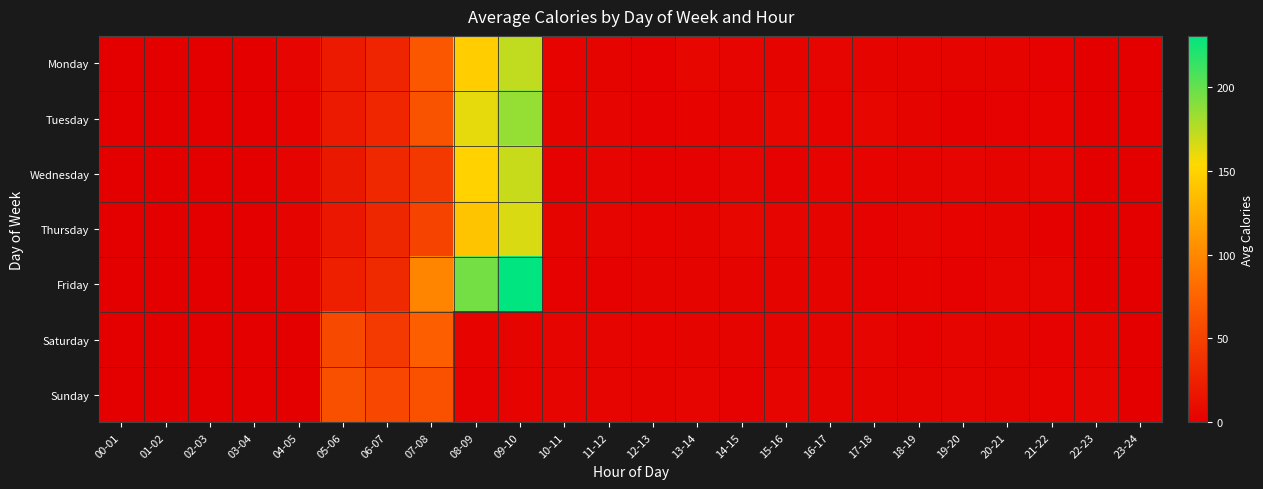

Reading left to right, what are all the values shown in this chart?

Monday: 00-01=0.0	01-02=0.0	02-03=0.0	03-04=0.0	04-05=4.2	05-06=19.8	06-07=28.2	07-08=66.0	08-09=146.2	09-10=172.0	10-11=3.0	11-12=3.2	12-13=2.5	13-14=5.0	14-15=4.2	15-16=3.2	16-17=4.3	17-18=4.0	18-19=4.0	19-20=3.8	20-21=3.3	21-22=2.2	22-23=0.0	23-24=0.0
Tuesday: 00-01=0.0	01-02=0.0	02-03=0.0	03-04=0.0	04-05=2.8	05-06=20.2	06-07=29.2	07-08=63.0	08-09=160.7	09-10=185.0	10-11=3.2	11-12=4.3	12-13=1.8	13-14=2.8	14-15=3.2	15-16=5.0	16-17=3.0	17-18=5.0	18-19=3.8	19-20=1.3	20-21=1.8	21-22=3.0	22-23=0.0	23-24=0.0
Wednesday: 00-01=0.0	01-02=0.0	02-03=0.0	03-04=0.0	04-05=4.0	05-06=18.5	06-07=30.2	07-08=43.3	08-09=149.0	09-10=169.7	10-11=2.7	11-12=4.7	12-13=2.5	13-14=2.2	14-15=4.5	15-16=2.0	16-17=3.0	17-18=2.8	18-19=3.7	19-20=4.5	20-21=3.3	21-22=4.8	22-23=0.0	23-24=0.0
Thursday: 00-01=0.0	01-02=0.0	02-03=0.0	03-04=0.0	04-05=3.8	05-06=18.2	06-07=30.0	07-08=52.2	08-09=139.5	09-10=164.8	10-11=3.8	11-12=4.2	12-13=2.8	13-14=3.8	14-15=5.7	15-16=4.3	16-17=3.7	17-18=2.2	18-19=4.2	19-20=3.0	20-21=3.2	21-22=1.7	22-23=0.0	23-24=0.0
Friday: 00-01=0.0	01-02=0.0	02-03=0.0	03-04=0.0	04-05=4.0	05-06=24.0	06-07=31.2	07-08=97.3	08-09=195.7	09-10=230.3	10-11=2.3	11-12=2.2	12-13=3.5	13-14=3.3	14-15=3.8	15-16=4.0	16-17=3.2	17-18=2.5	18-19=2.8	19-20=2.2	20-21=4.2	21-22=4.5	22-23=0.0	23-24=0.0
Saturday: 00-01=0.0	01-02=0.0	02-03=0.0	03-04=0.0	04-05=0.0	05-06=55.7	06-07=44.3	07-08=70.7	08-09=2.8	09-10=3.2	10-11=4.3	11-12=4.5	12-13=2.8	13-14=4.0	14-15=3.2	15-16=3.5	16-17=3.5	17-18=4.5	18-19=2.7	19-20=4.3	20-21=3.5	21-22=2.2	22-23=3.3	23-24=0.0
Sunday: 00-01=0.0	01-02=0.0	02-03=0.0	03-04=0.0	04-05=0.0	05-06=60.5	06-07=53.8	07-08=61.5	08-09=2.2	09-10=3.0	10-11=4.5	11-12=4.5	12-13=3.8	13-14=4.2	14-15=2.0	15-16=4.2	16-17=4.0	17-18=4.0	18-19=3.5	19-20=4.5	20-21=3.8	21-22=3.0	22-23=4.5	23-24=0.0